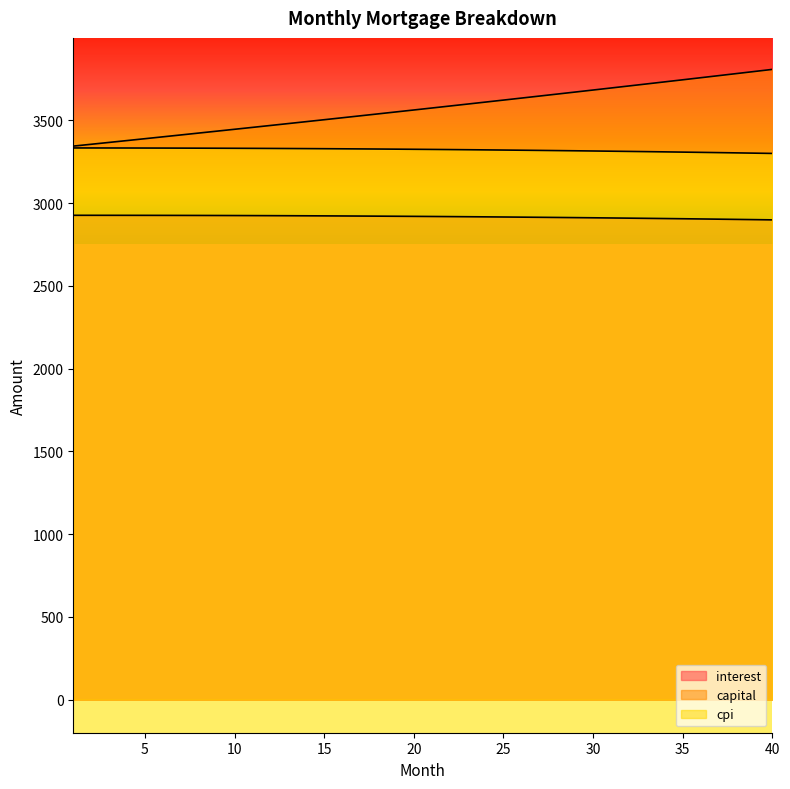

At which label does capital first exceed 3574?

21